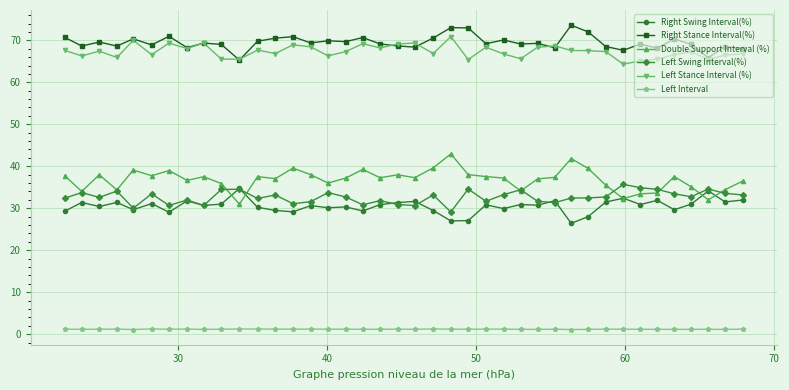

What is the value of the Right Swing Interval(%) point at the 34th from the left?

30.9